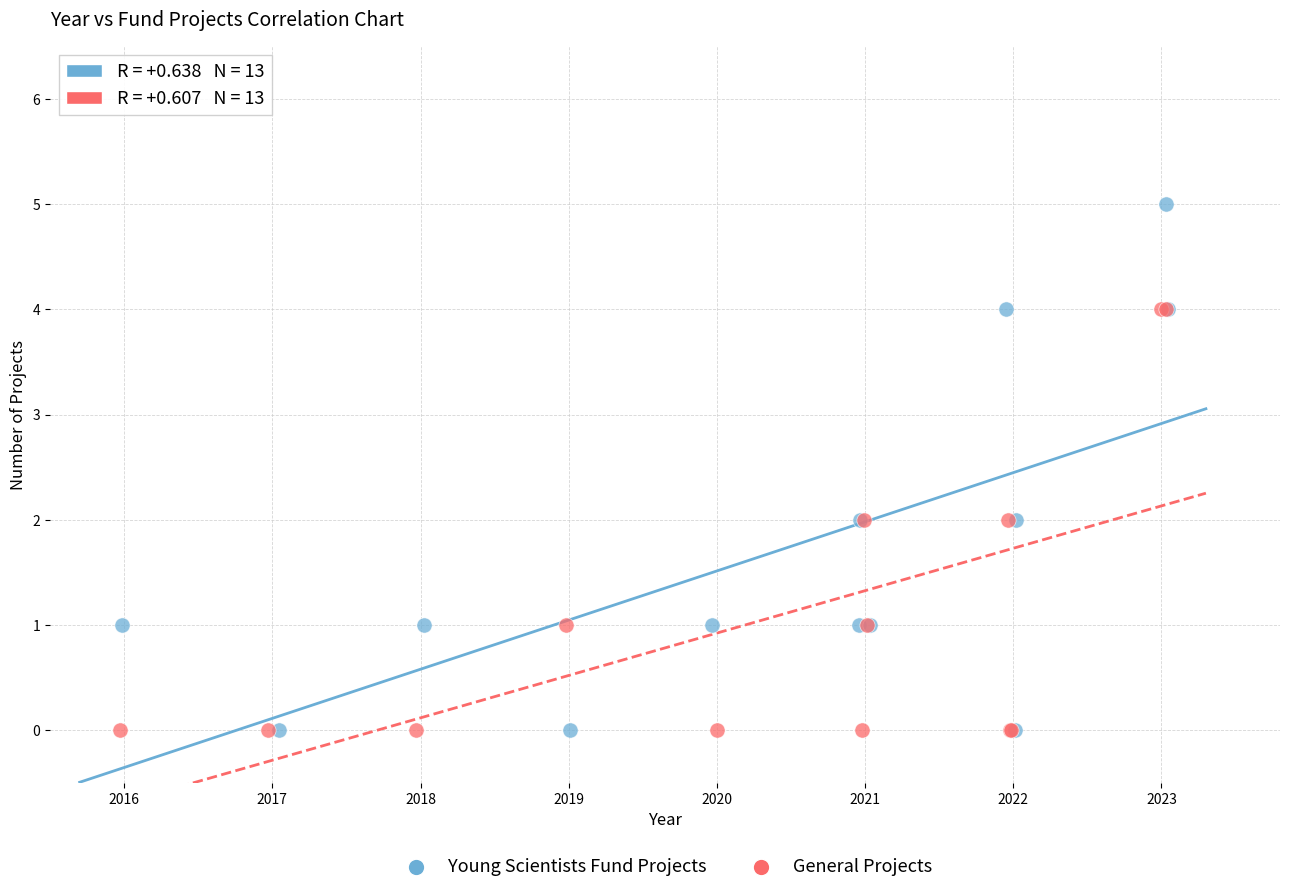

What are all the series names shown in the legend?

Young Scientists Fund Projects, General Projects